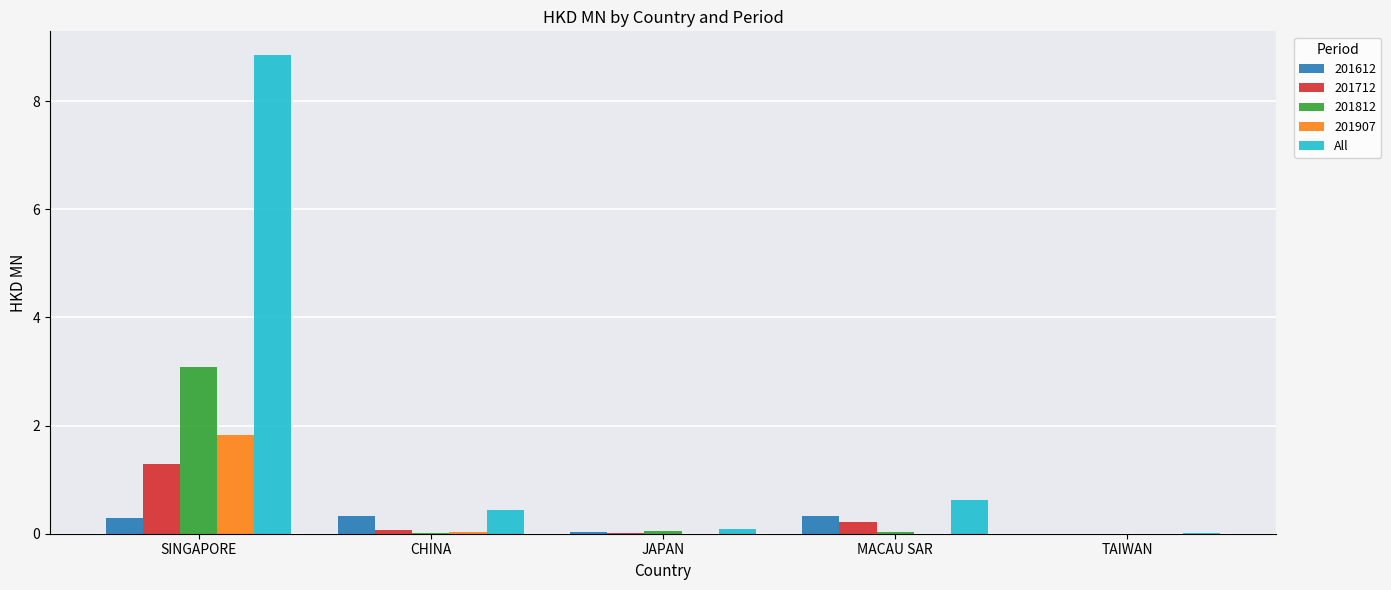

The value of 201907 at SINGAPORE is 3.1. True or false?

False